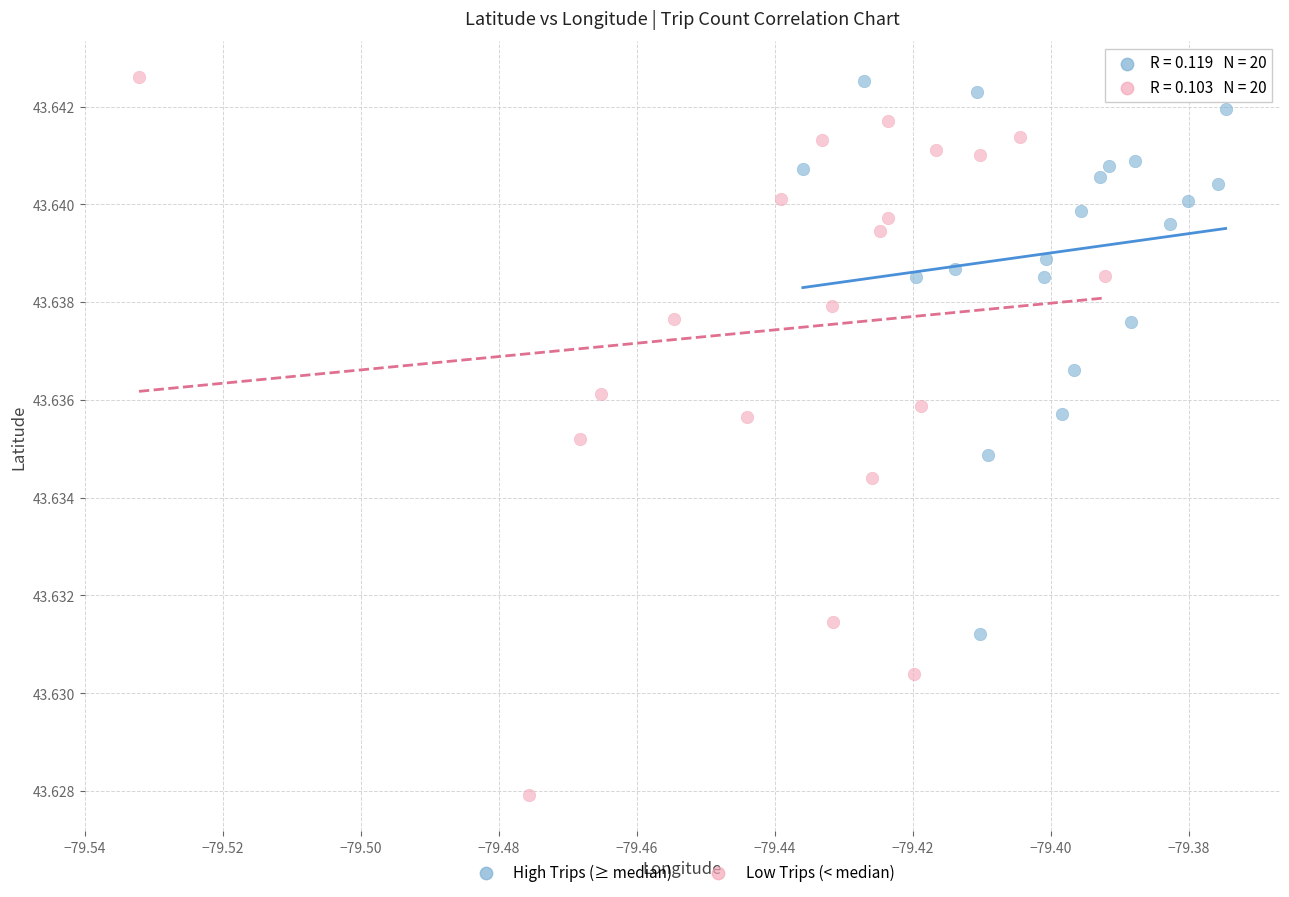

Which series has the largest Y range (max minus min)?

Low Trips (< median)